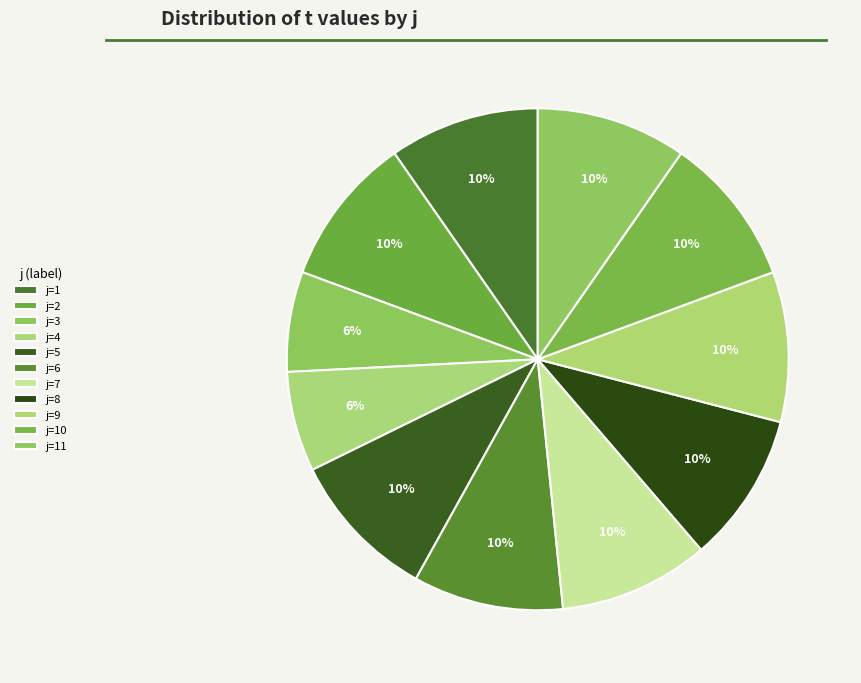

How many segments does this pie chart have?

11